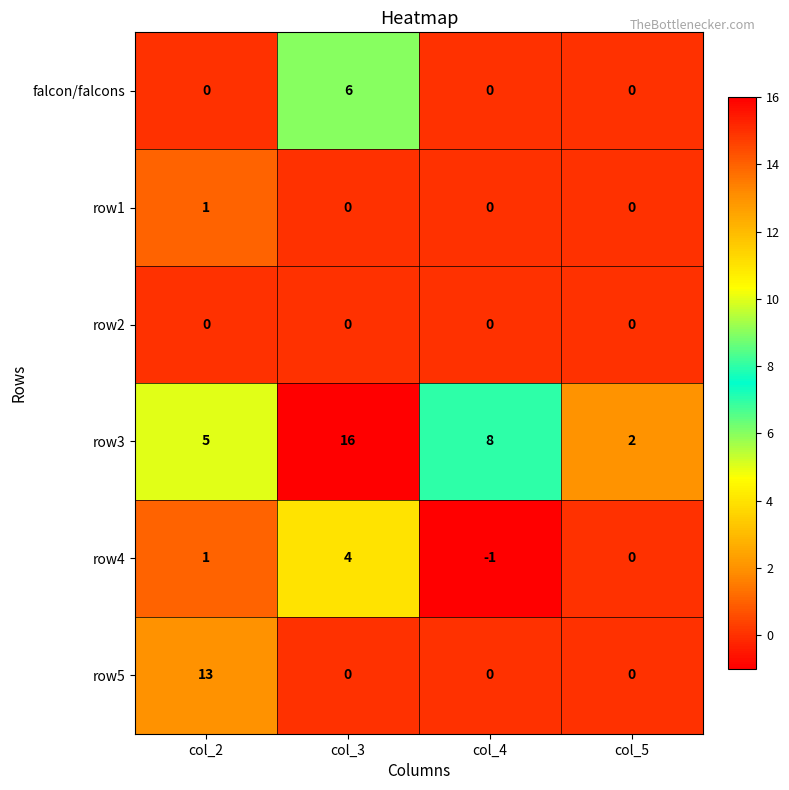

List the labels in order of row3 value, smallest first.

col_5, col_2, col_4, col_3